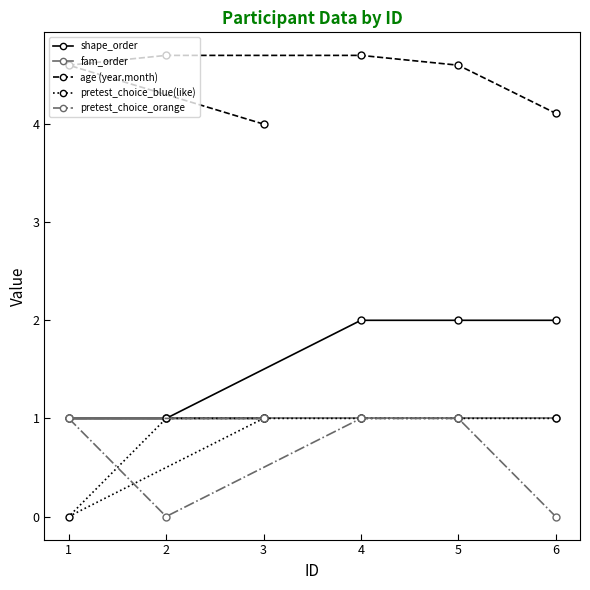

How many values in the pretest_choice_orange series are below 1?

2